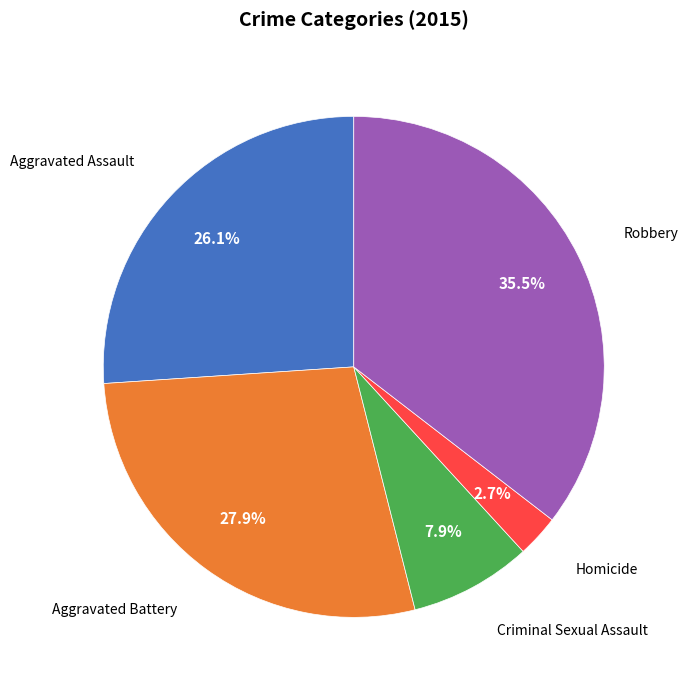

Is it true that Aggravated Assault is 20% of the pie?

False